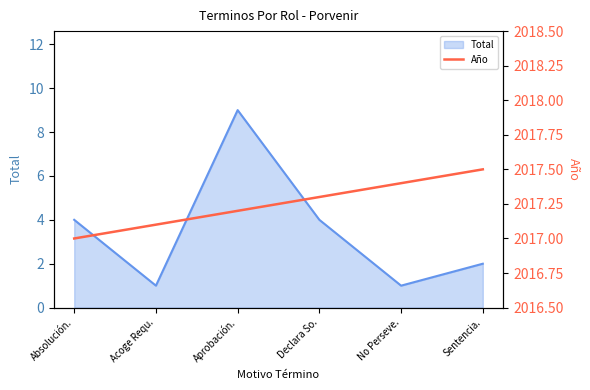

At which label is the value closest to 2017?

Absolución.